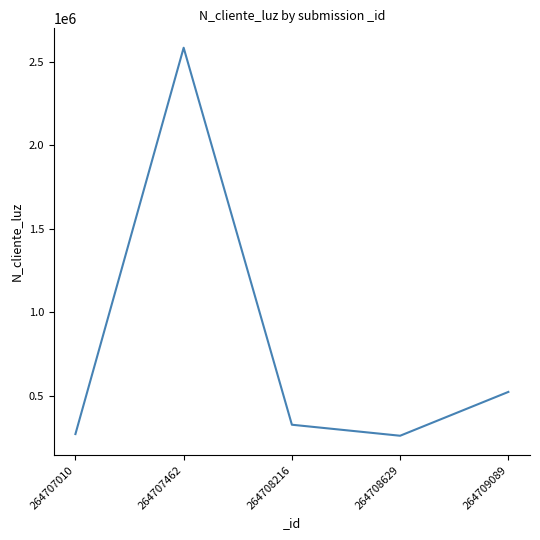

How many lines are shown in the chart?

1